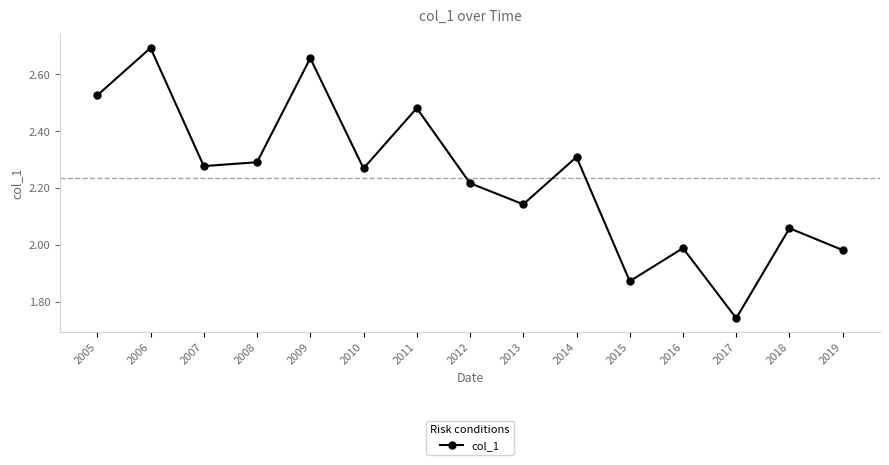

Which label corresponds to the largest value in the chart?

2006